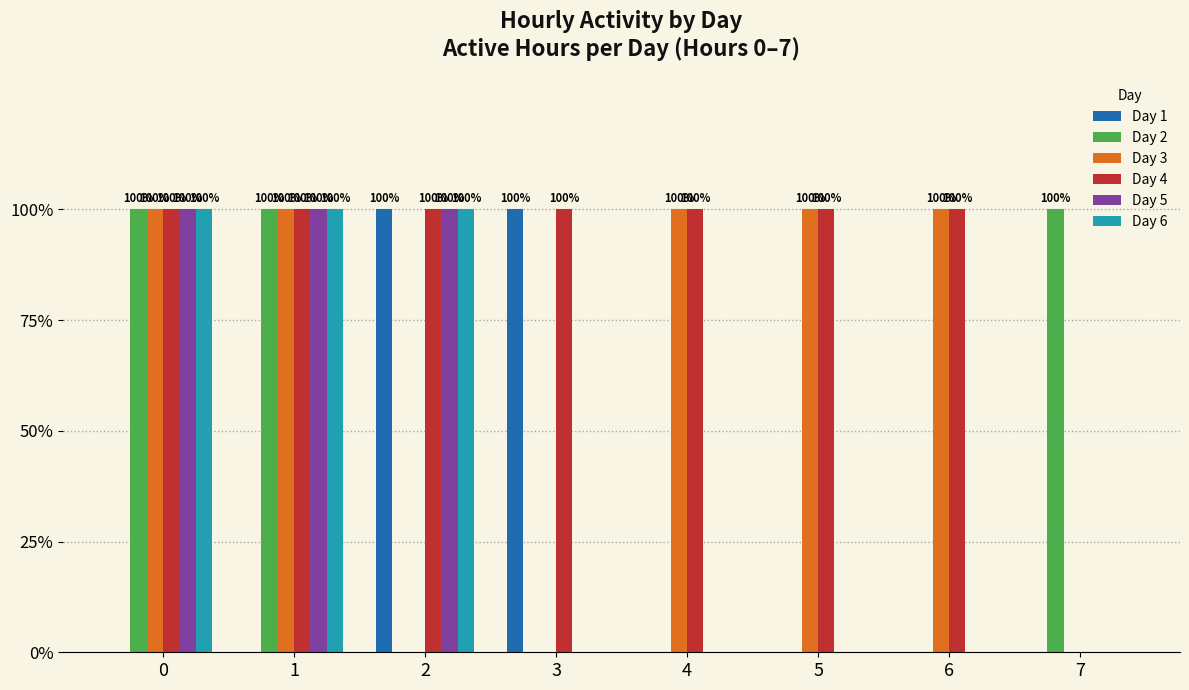

Is it true that Day 5 equals 0 at 7?

True